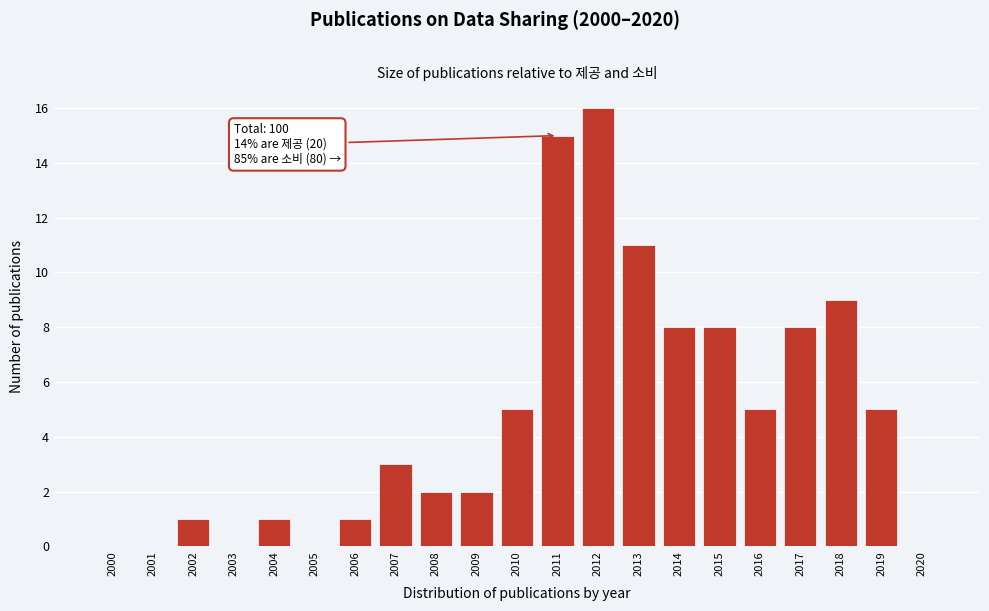

Reading right to left, list all the values displayed in this chart.

2020=0	2019=5	2018=9	2017=8	2016=5	2015=8	2014=8	2013=11	2012=16	2011=15	2010=5	2009=2	2008=2	2007=3	2006=1	2005=0	2004=1	2003=0	2002=1	2001=0	2000=0